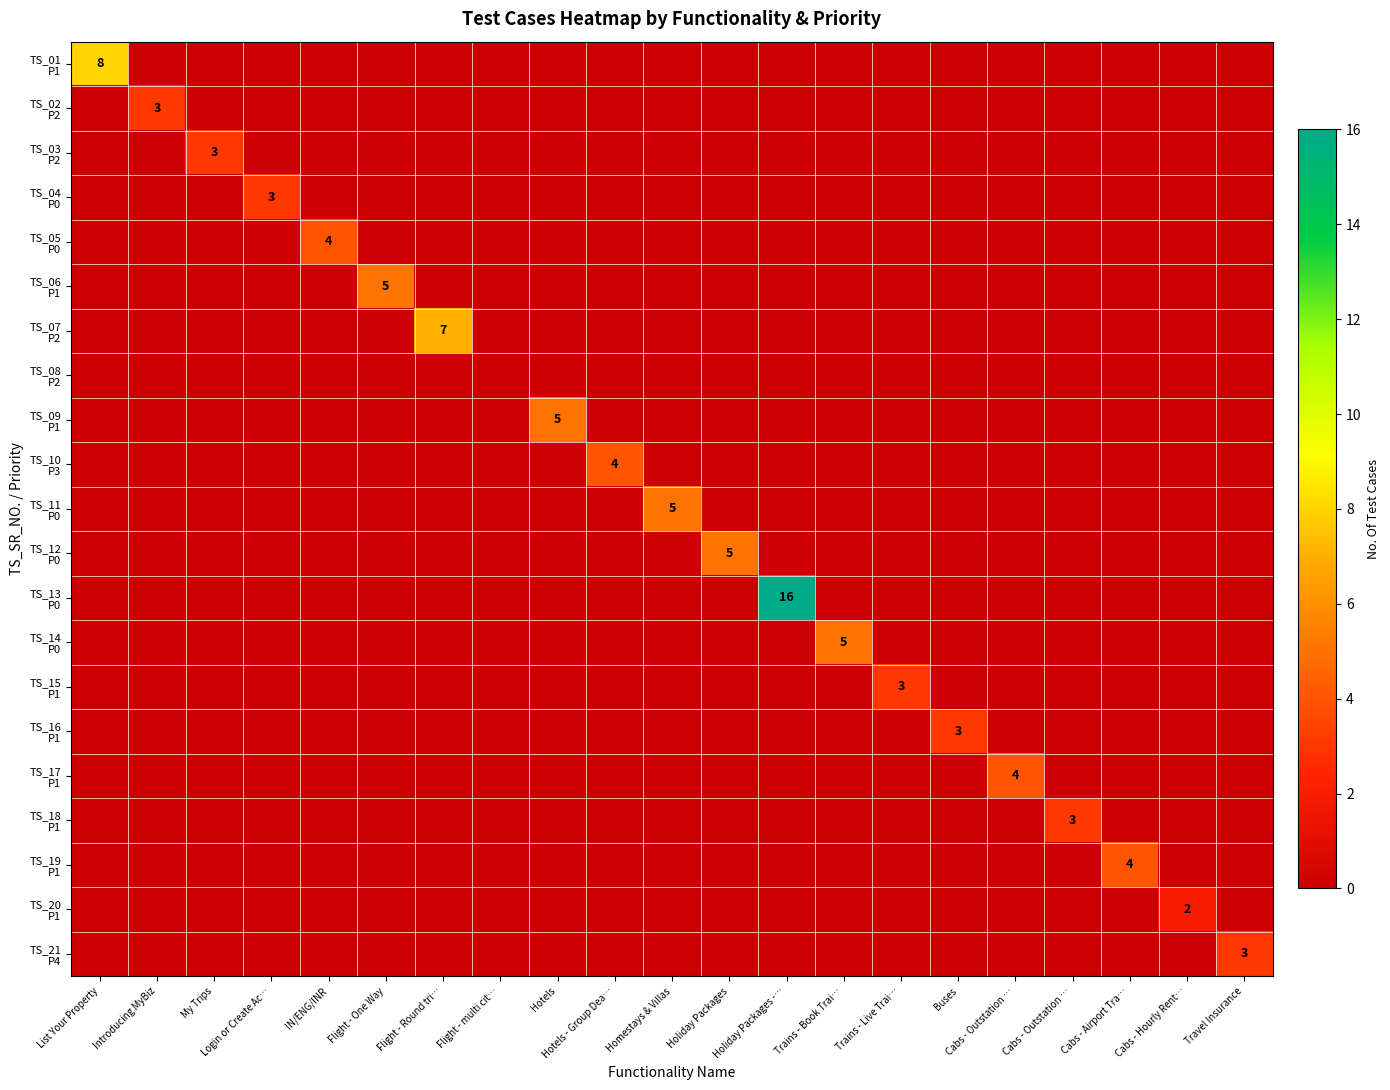

Rank the categories by TS_11 P0 value from lowest to highest.

List Your Property, Introducing MyBiz, My Trips, Login or Create Ac…, IN/ENG/INR, Flight - One Way, Flight - Round tri…, Flight - multi cit…, Hotels, Hotels - Group Dea…, Holiday Packages, Holiday Packages -…, Trains - Book Trai…, Trains - Live Trai…, Buses, Cabs - Outstation …, Cabs - Outstation …, Cabs - Airport Tra…, Cabs - Hourly Rent…, Travel Insurance, Homestays & Villas